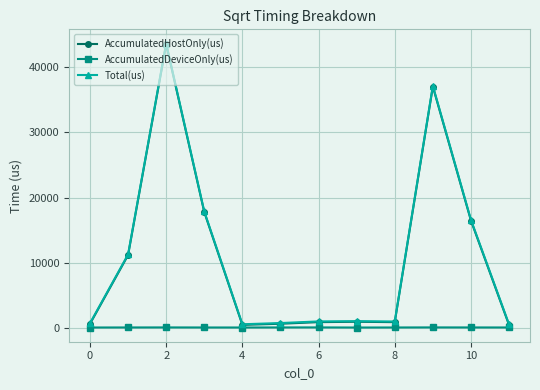

At how many categories does at least one series exceed 6107?

5